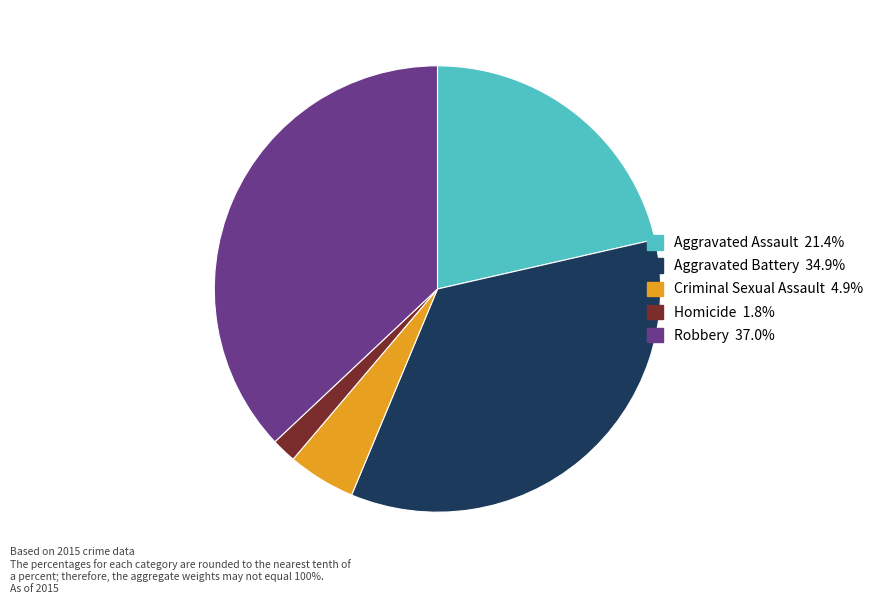

Does any single category account for the majority?

No